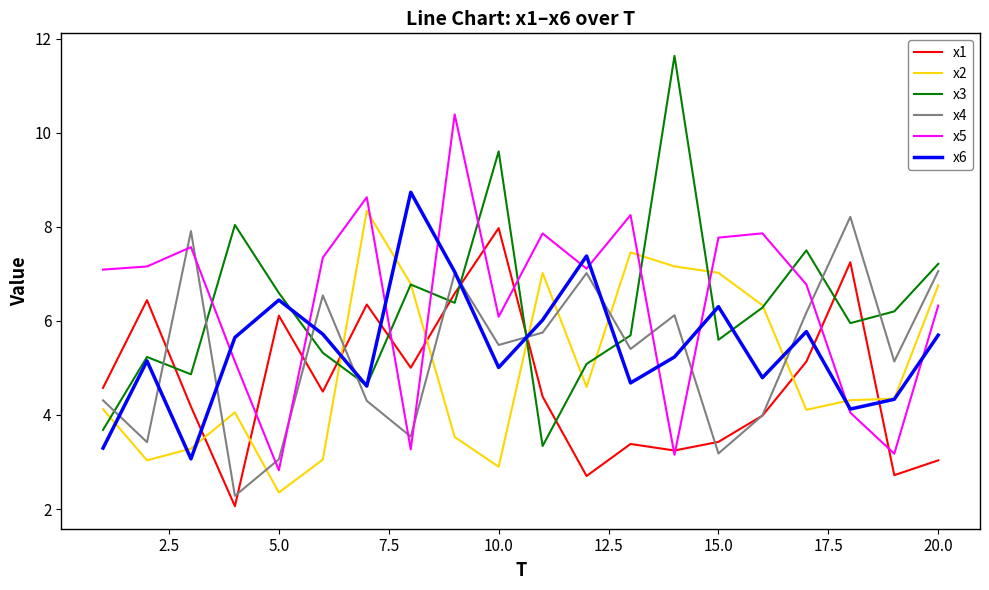

List the series in order of their peak value, highest first.

x3, x5, x6, x2, x4, x1